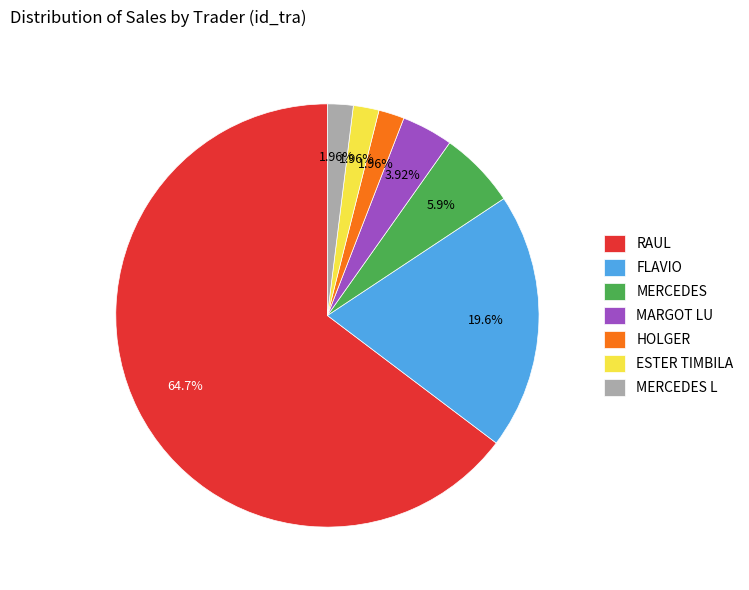

True or false: HOLGER accounts for 12% of the total.

False